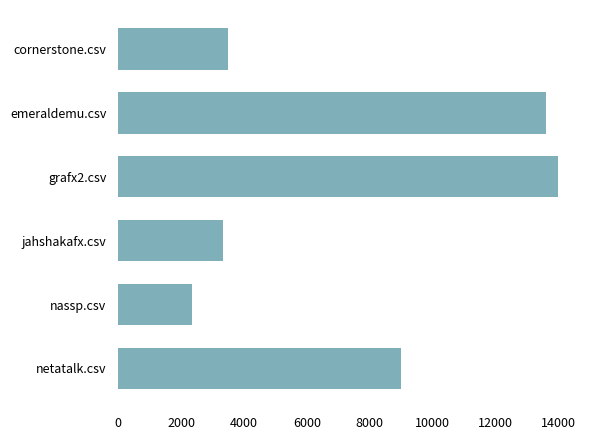

What is the change in value from cornerstone.csv to grafx2.csv?

+10504.5